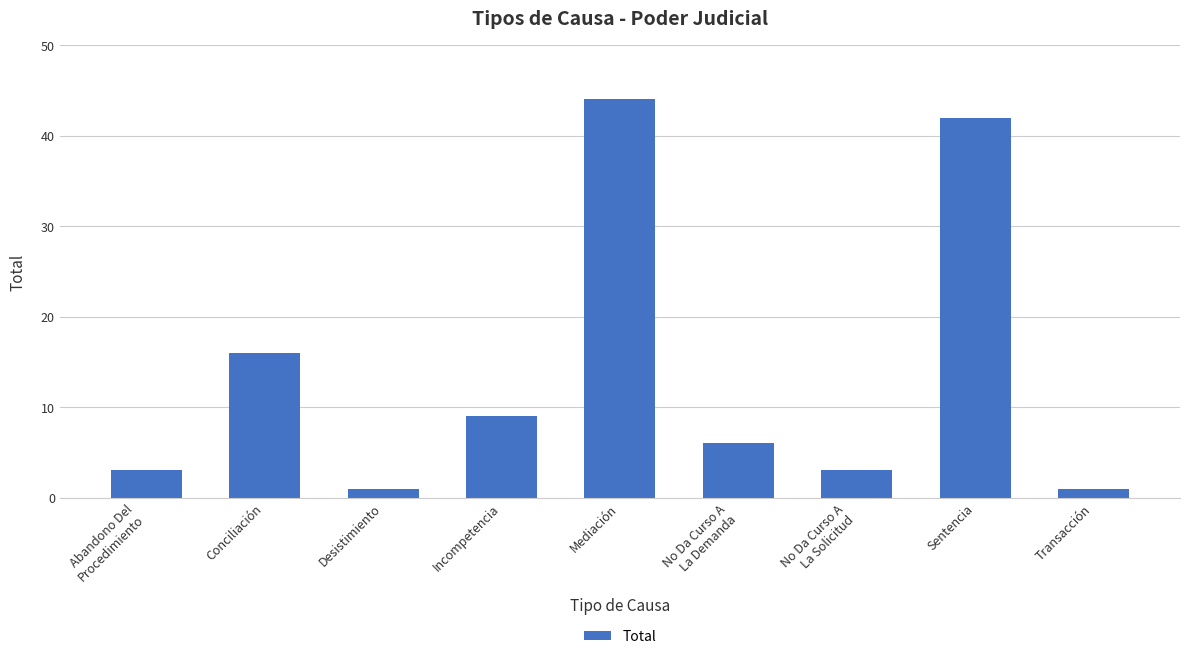

At which label does the data first exceed 6?

Conciliación